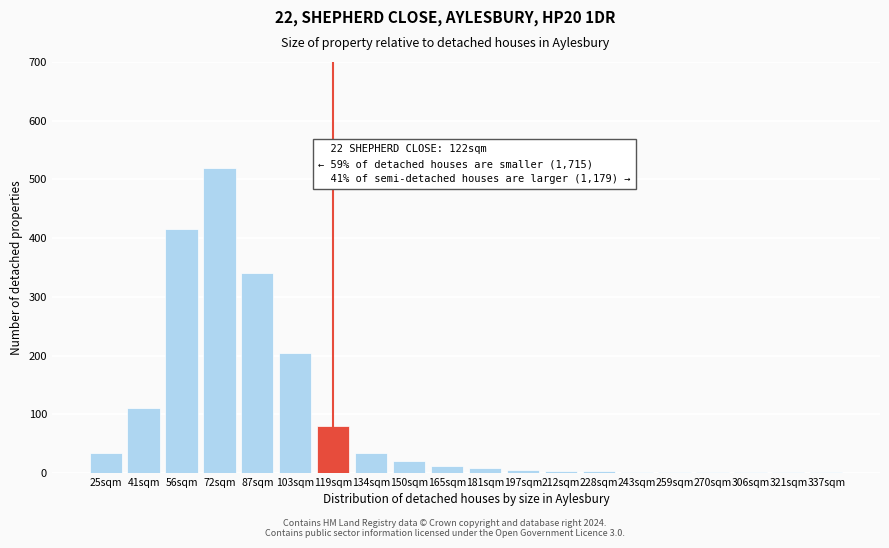

Which category has the highest value across all series?

72sqm